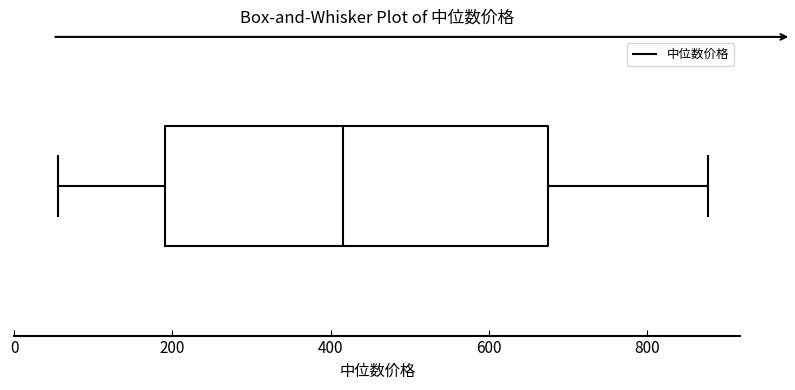

Where does the left whisker of the box end on the x-axis? The values are not printed on the chart, so give them approximately, as read against the axis.

60